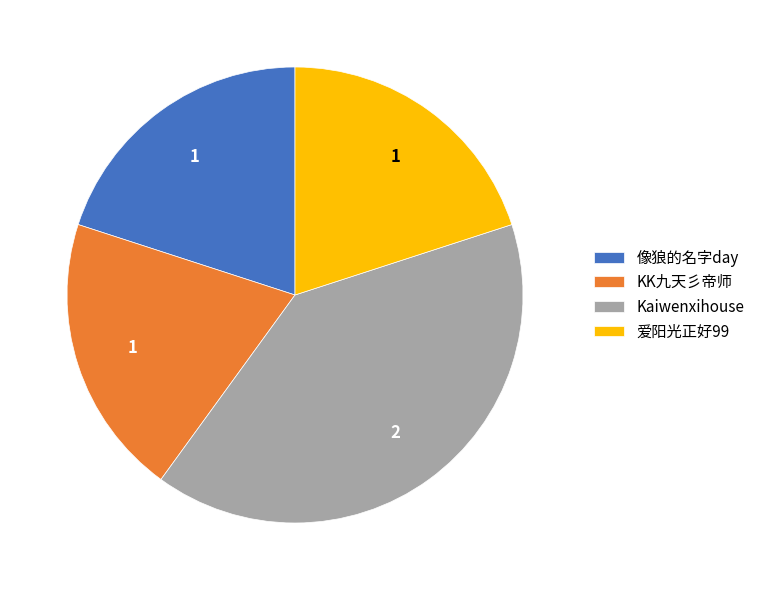

Is there a majority slice in this chart?

No